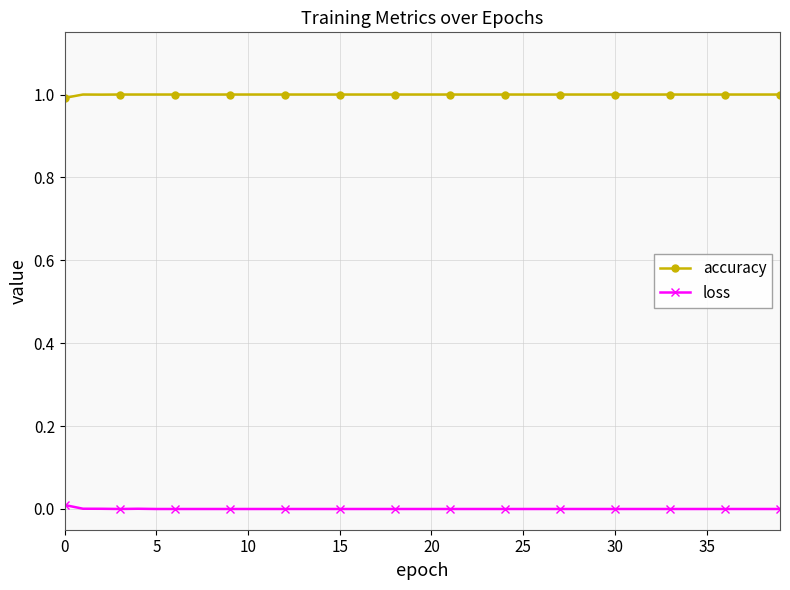

At how many categories does at least one series exceed 0?

40